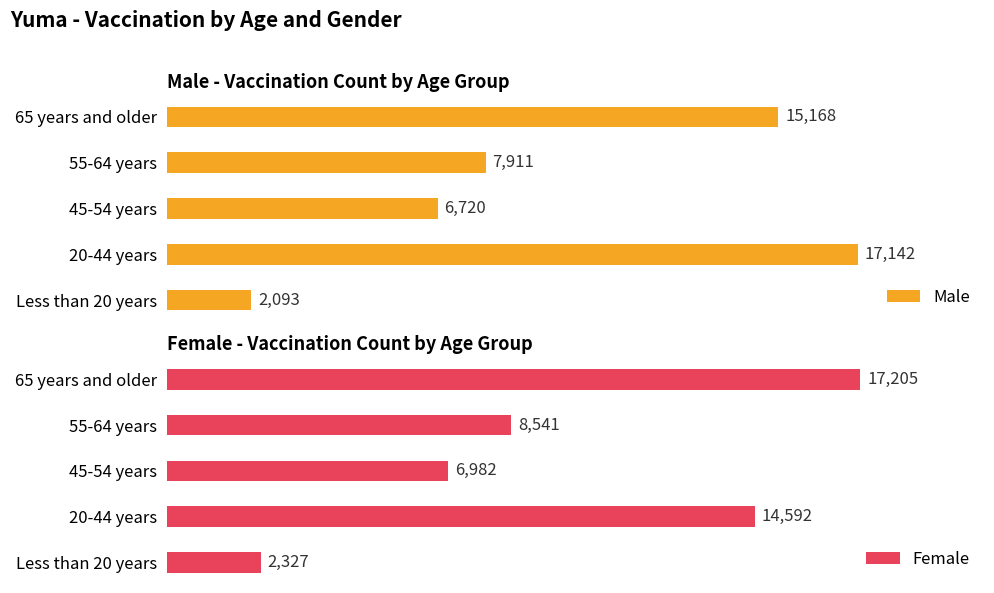

At which label does Male reach its peak?

20-44 years